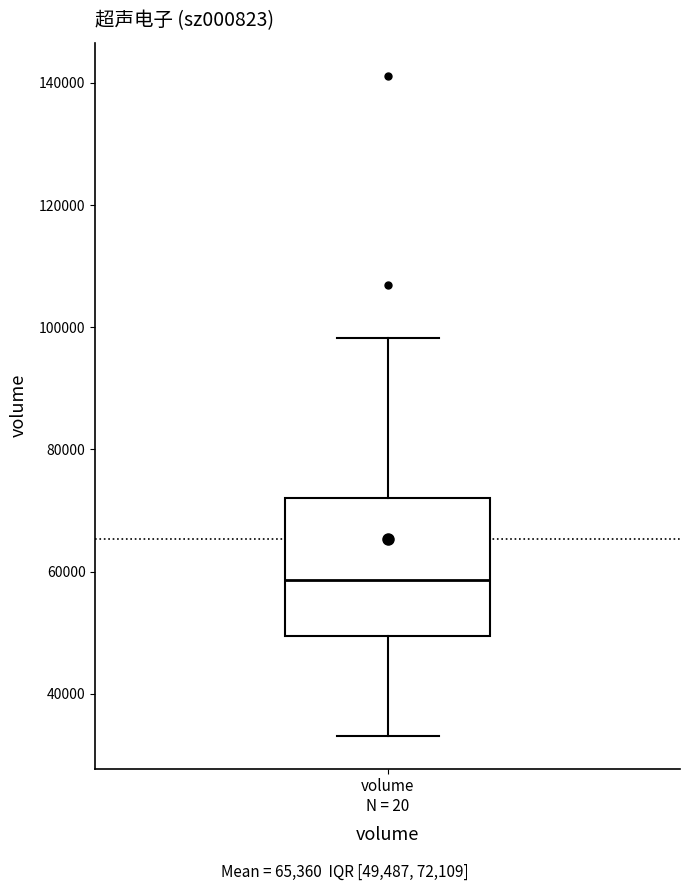

Where is the lower edge of the box for volume N = 20 on the y-axis? The values are not printed on the chart, so give them approximately, as read against the axis.

50000